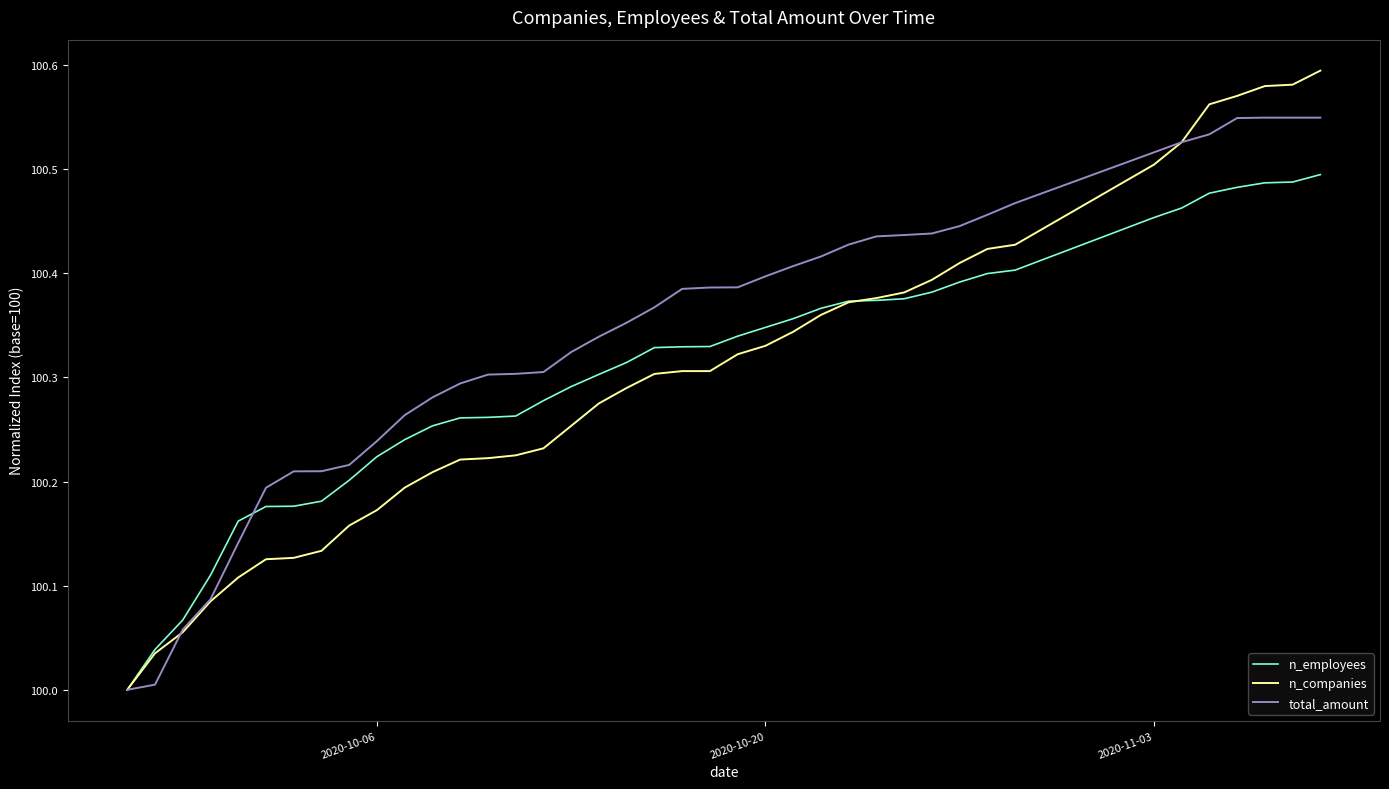

Rank the series by their maximum value, from lowest to highest.

n_employees, total_amount, n_companies